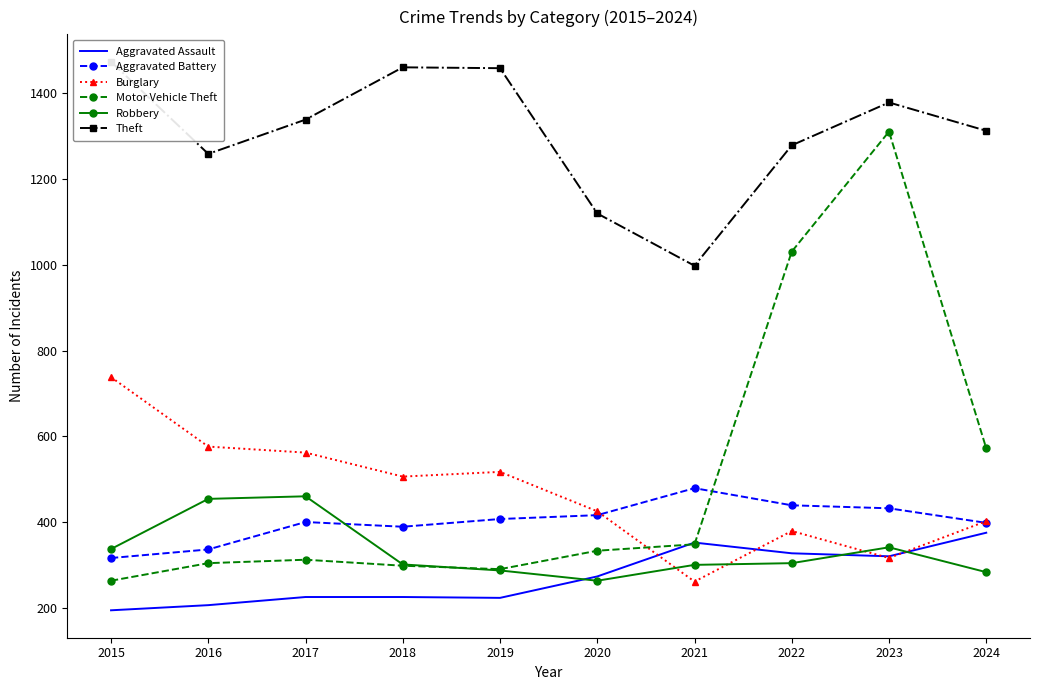

What is the sum of all Aggravated Battery values?

4012